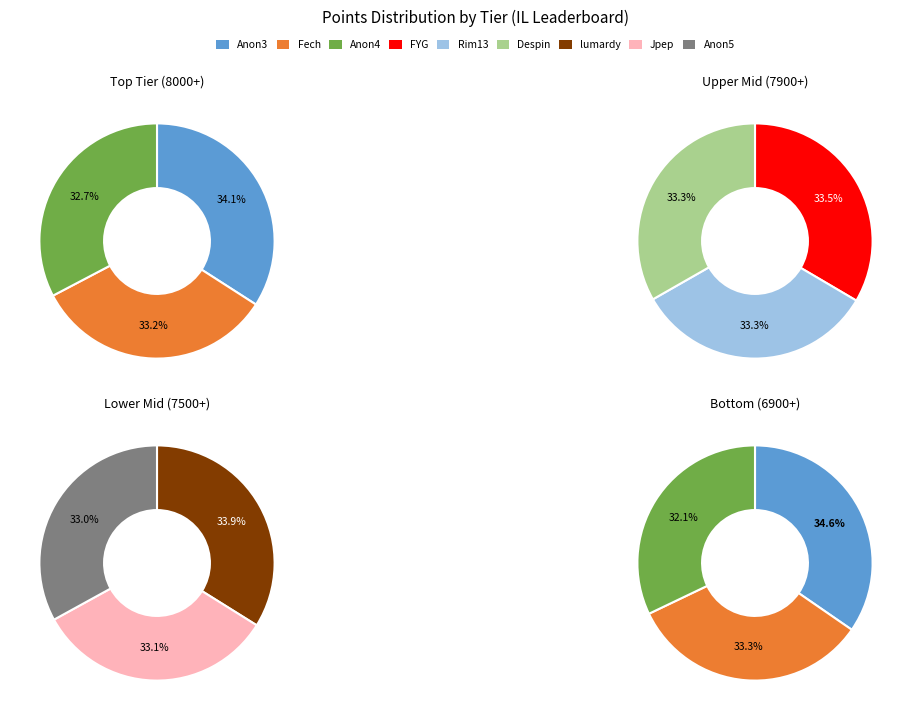

Does 9 account for over 50% of the chart?

No